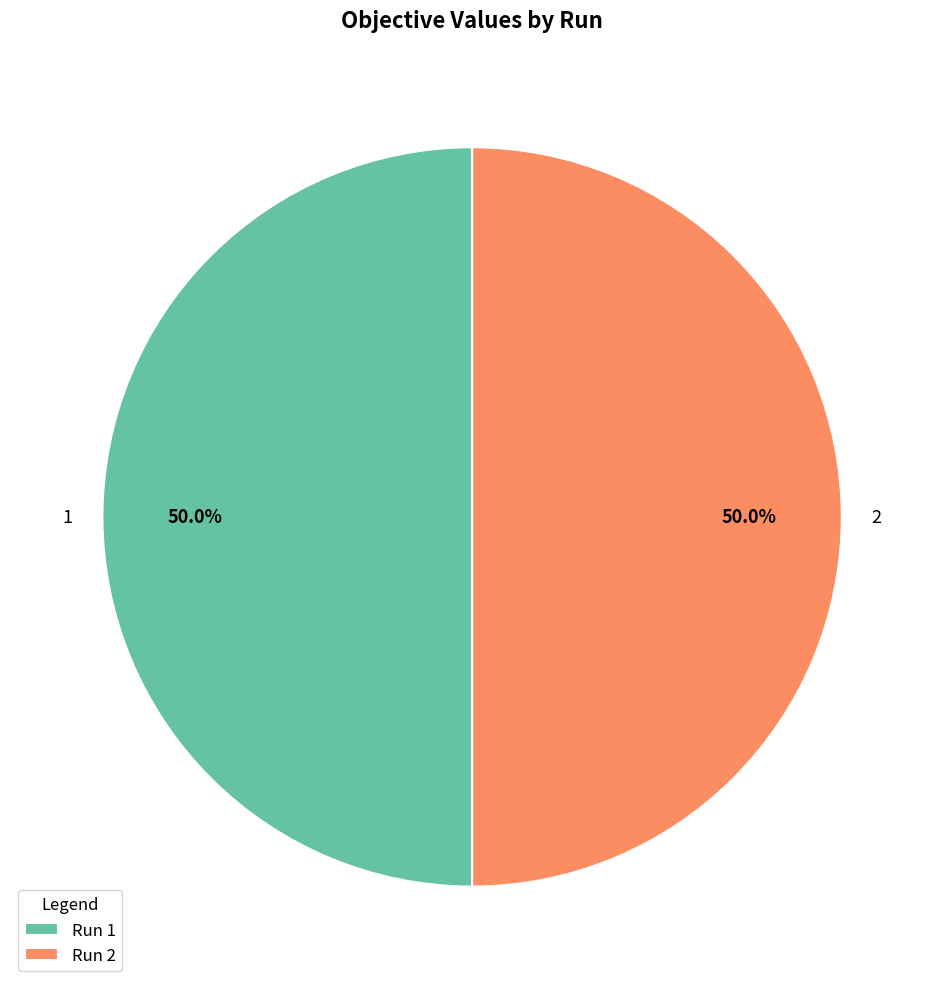

What percentage is NOT represented by 2?

50.0%